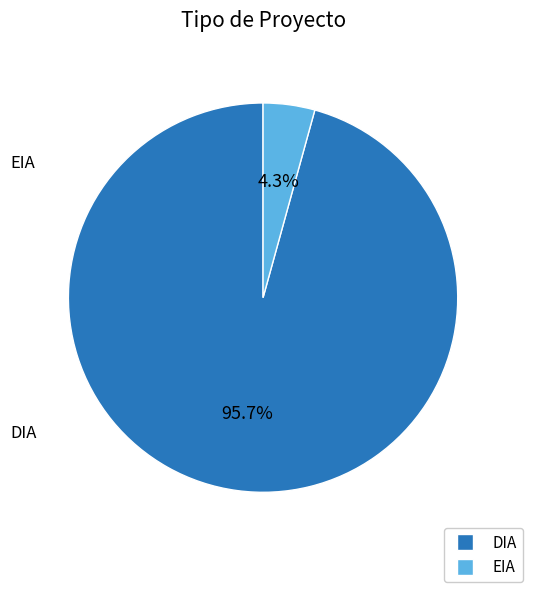

Combined, do DIA and EIA account for over 50%?

Yes